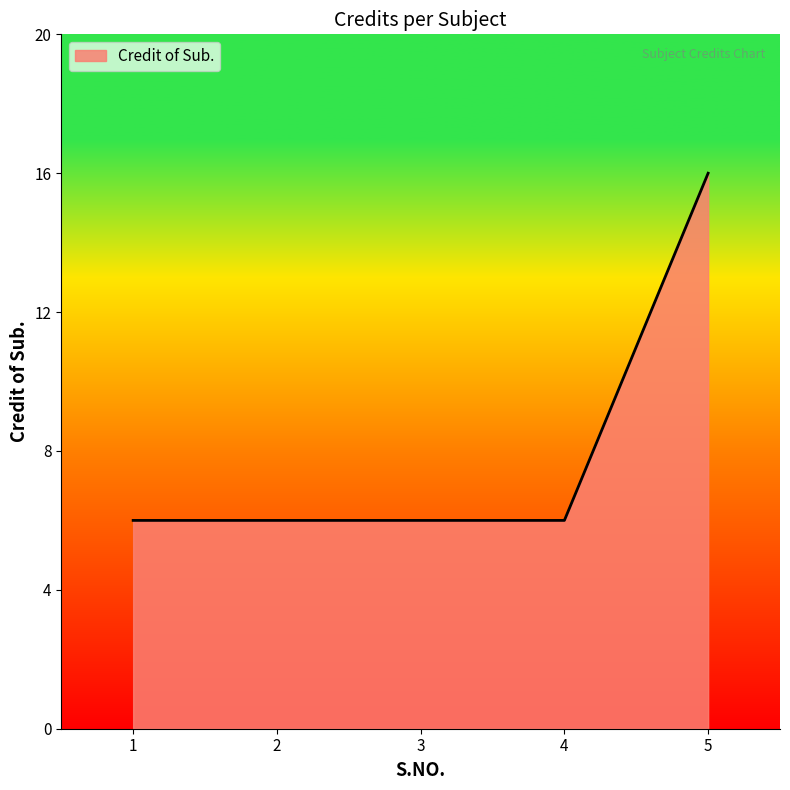

Does the chart display data point markers on the line(s)?

No